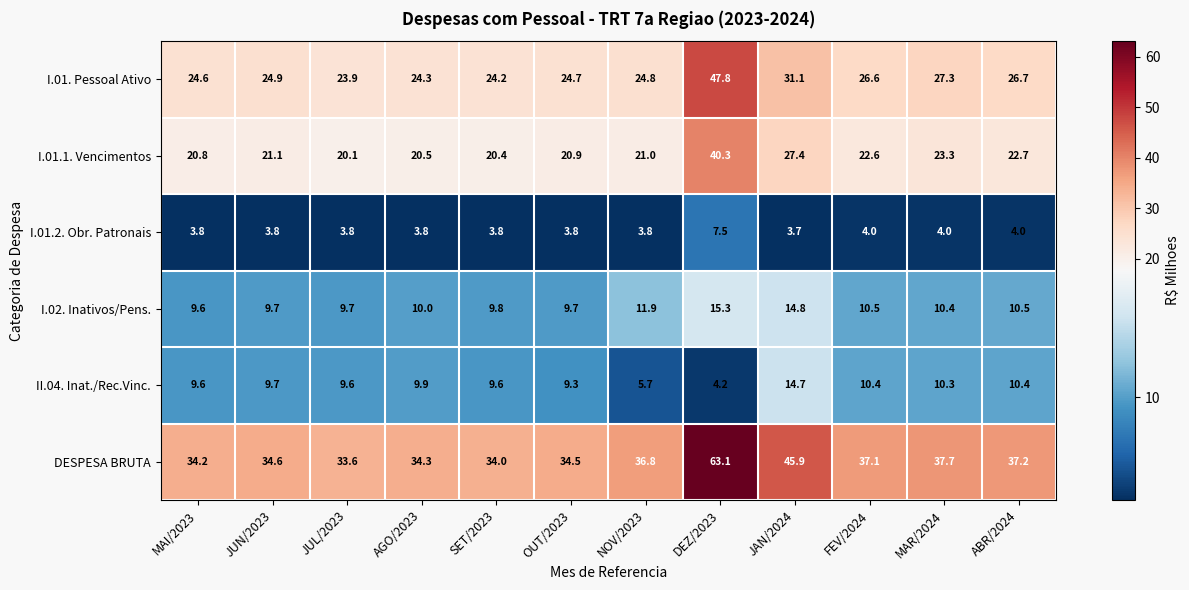

At which category is the sum across all series the highest?

DEZ/2023